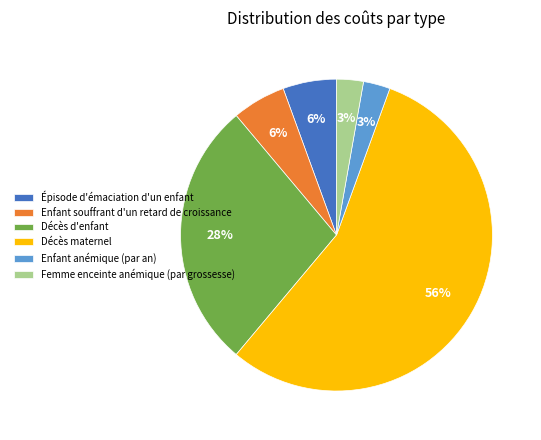

How many slices are in this pie chart?

6